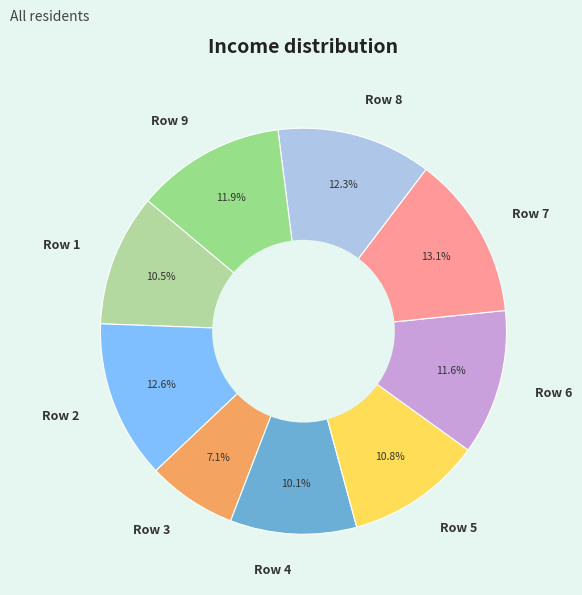

To the nearest percent, what is the average slice percentage?

11%